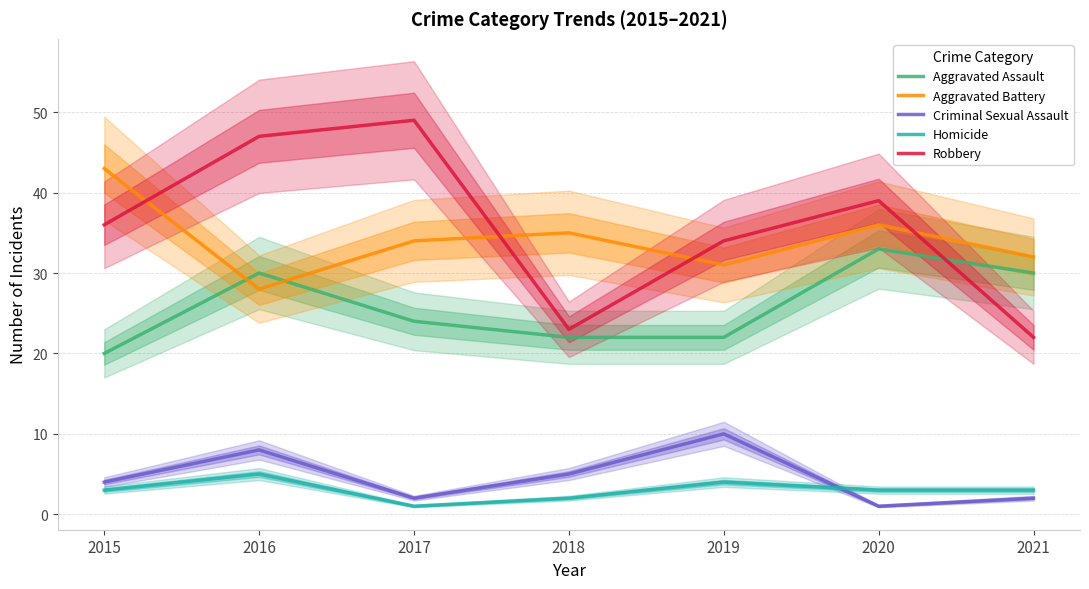

How many data points in Aggravated Assault are above 24?

3